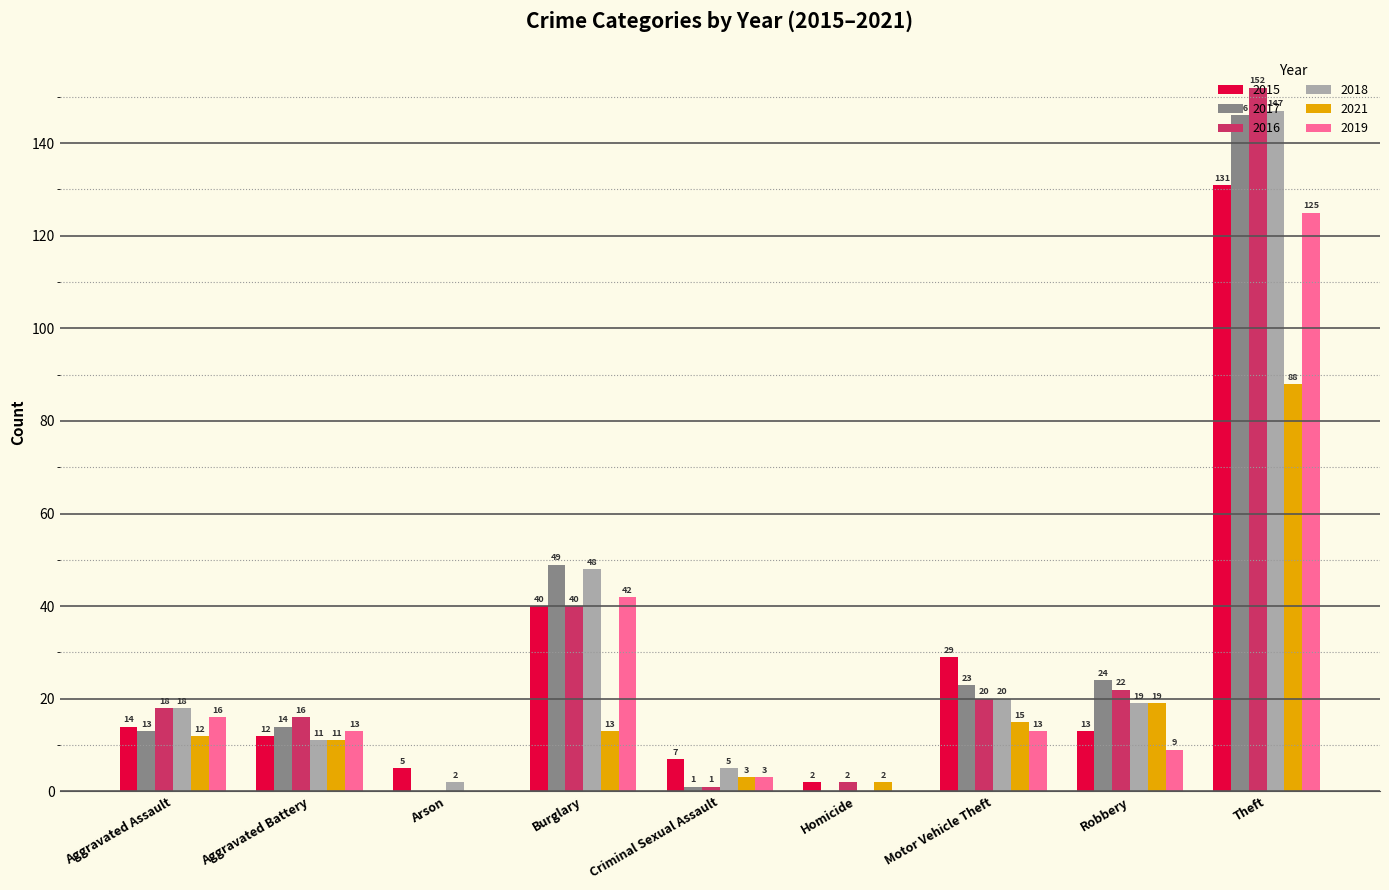

What is the sum of all 2019 values?

221